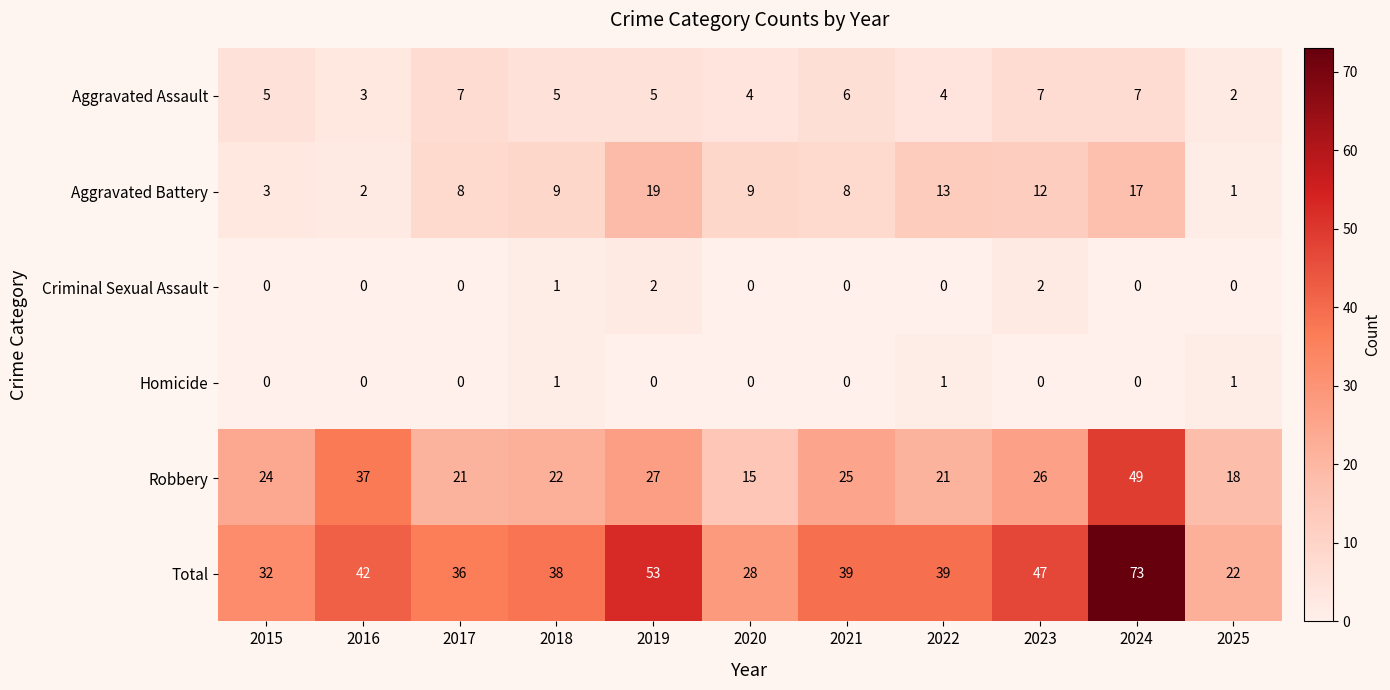

What value does the Aggravated Battery series have at 2020, to the nearest 5?

10